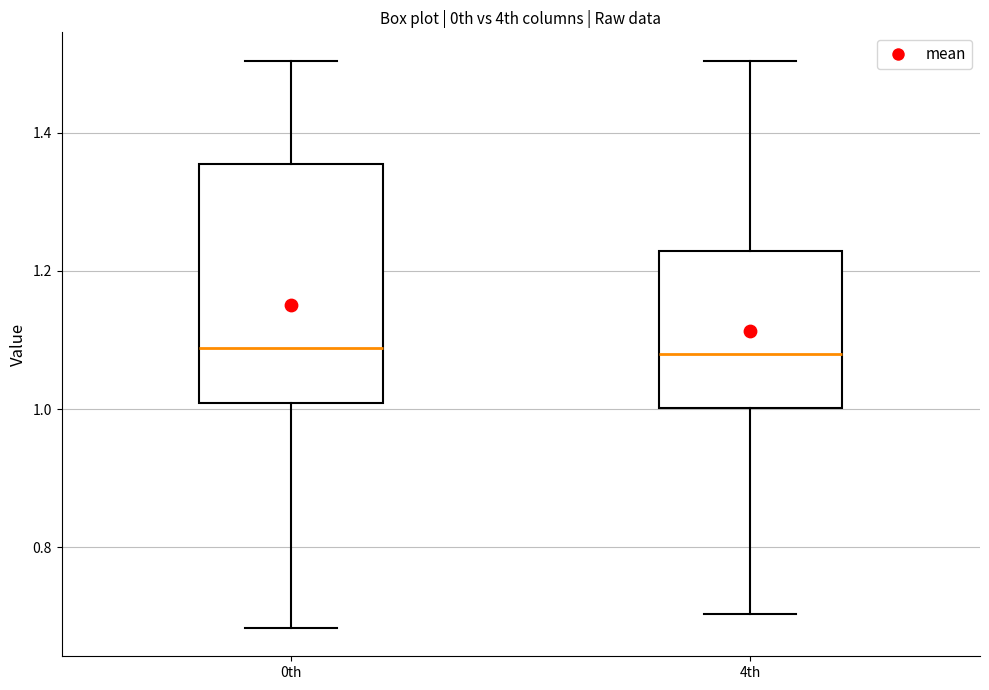

Reading left to right, read every box against the y-axis: the position of its median line, the range the box covers, and the ends of its whiskers. The values are not printed on the chart, so give them approximately, as read against the axis.

0th: median 1.08, box 1.00 to 1.36, whiskers 0.68 to 1.50
4th: median 1.08, box 1.00 to 1.22, whiskers 0.70 to 1.50